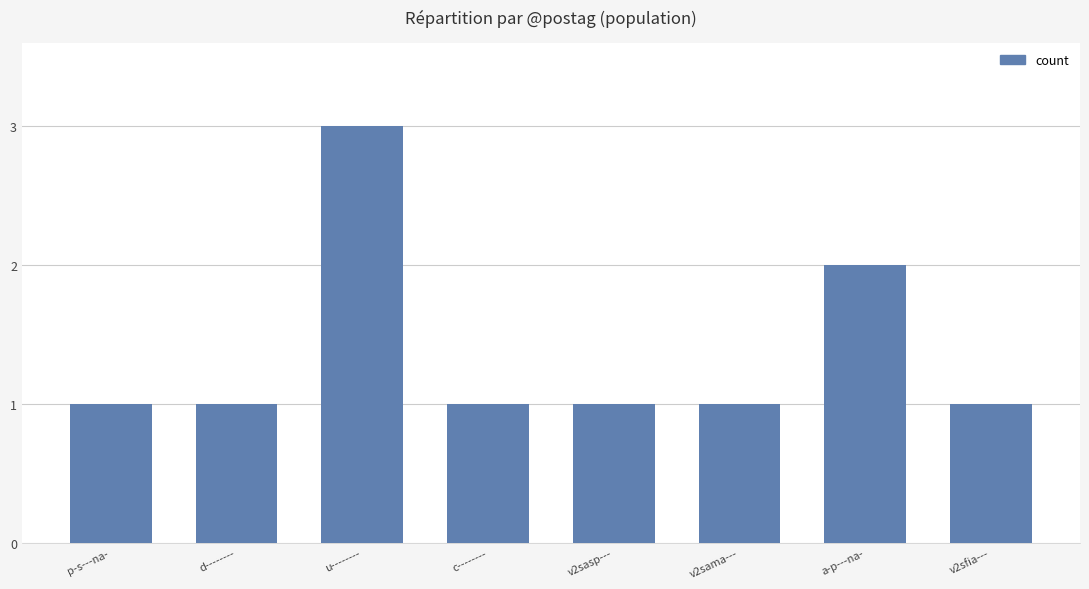

The value at a-p---na- is 2. True or false?

True